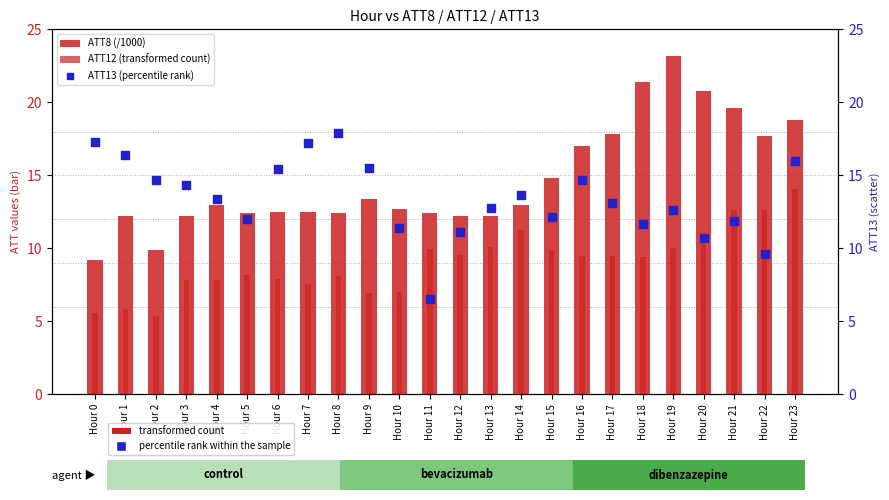

Which series contains the highest Y value?

ATT8 (/1000)